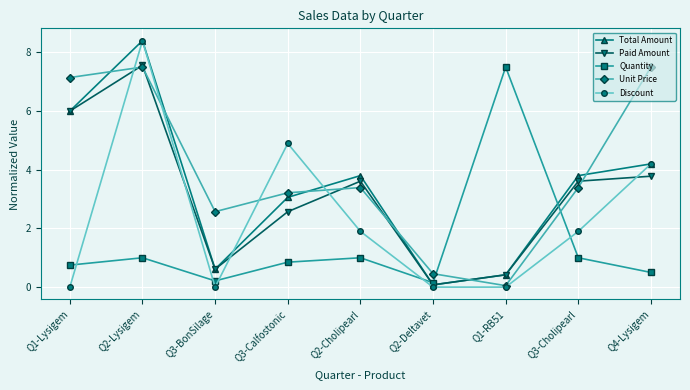

How many values in the Unit Price series exceed 3?

6